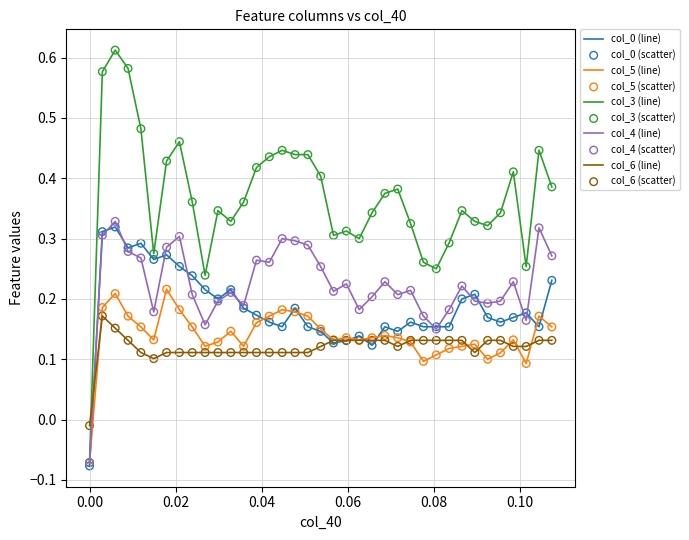

Which series has the largest total across all categories?

col_3 (line)